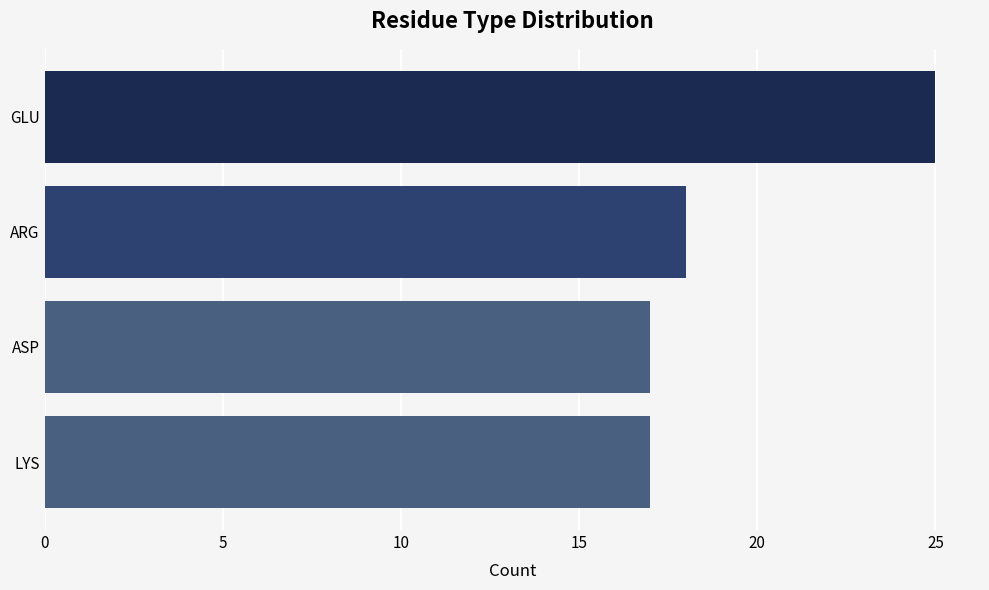

Approximately how many times larger is the value at ASP compared to ARG?

0.9